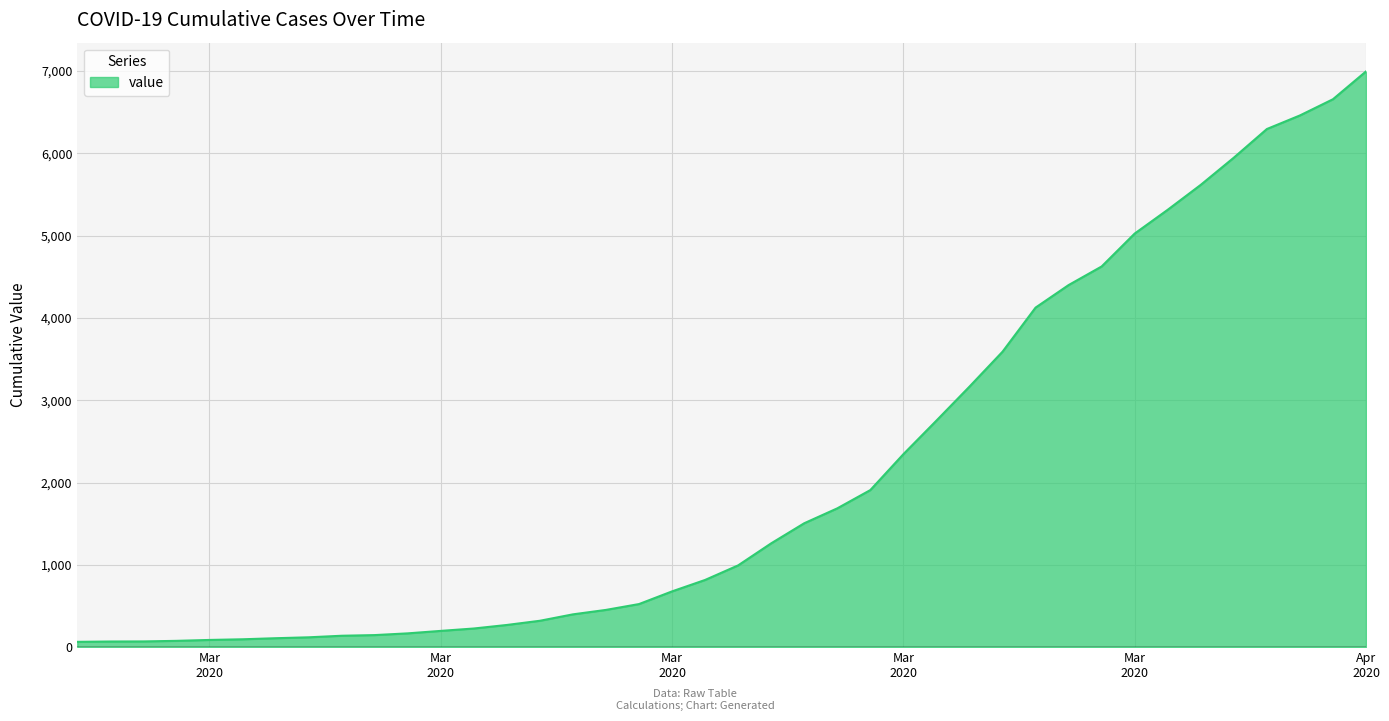

What is the maximum value shown in the chart?

6995